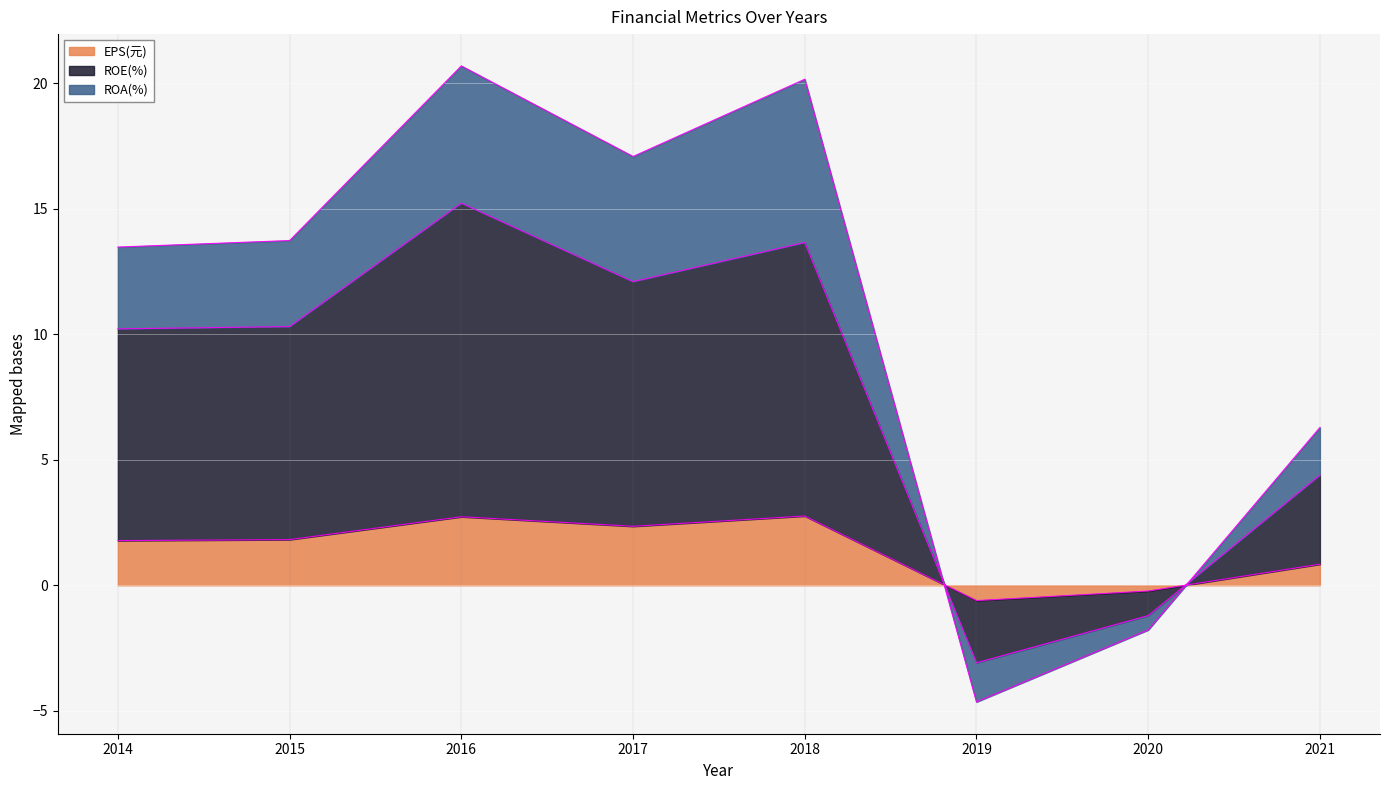

How many lines are shown in the chart?

3